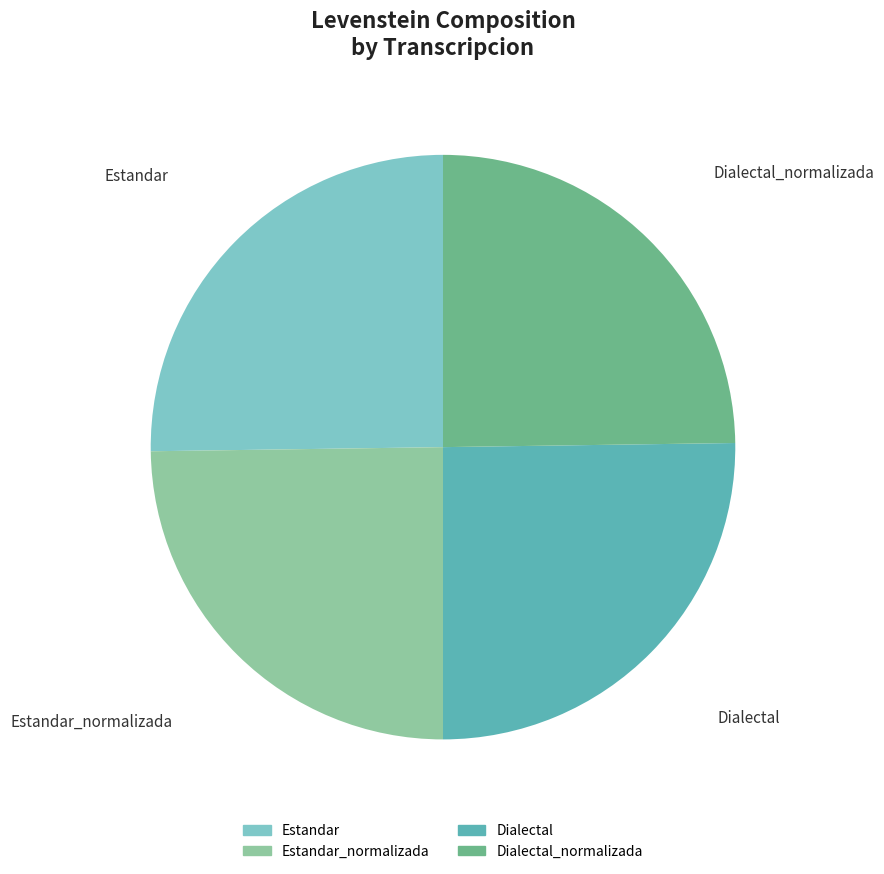

Is there any slice that represents more than half of the pie?

No